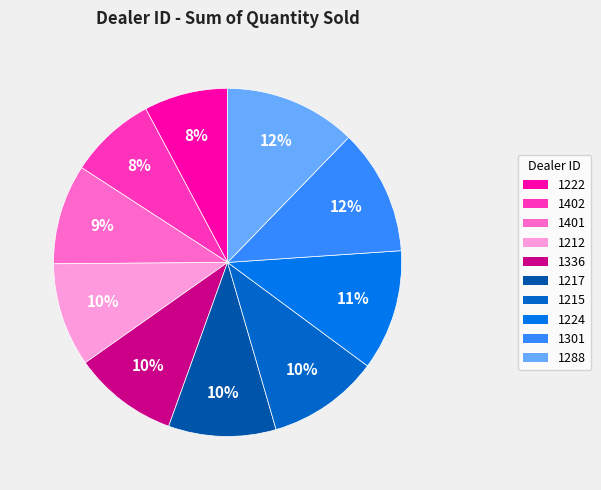

Does any single category account for the majority?

No